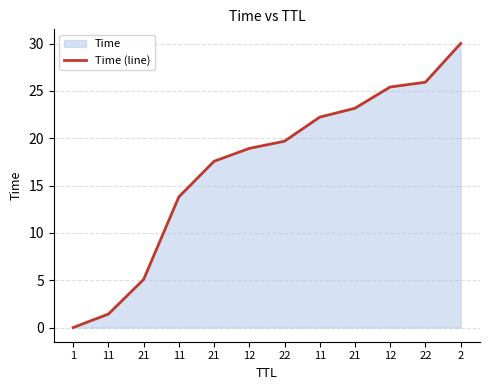

List the labels in order of value, largest first.

2, 22, 12, 21, 11, 22, 12, 21, 11, 21, 11, 1